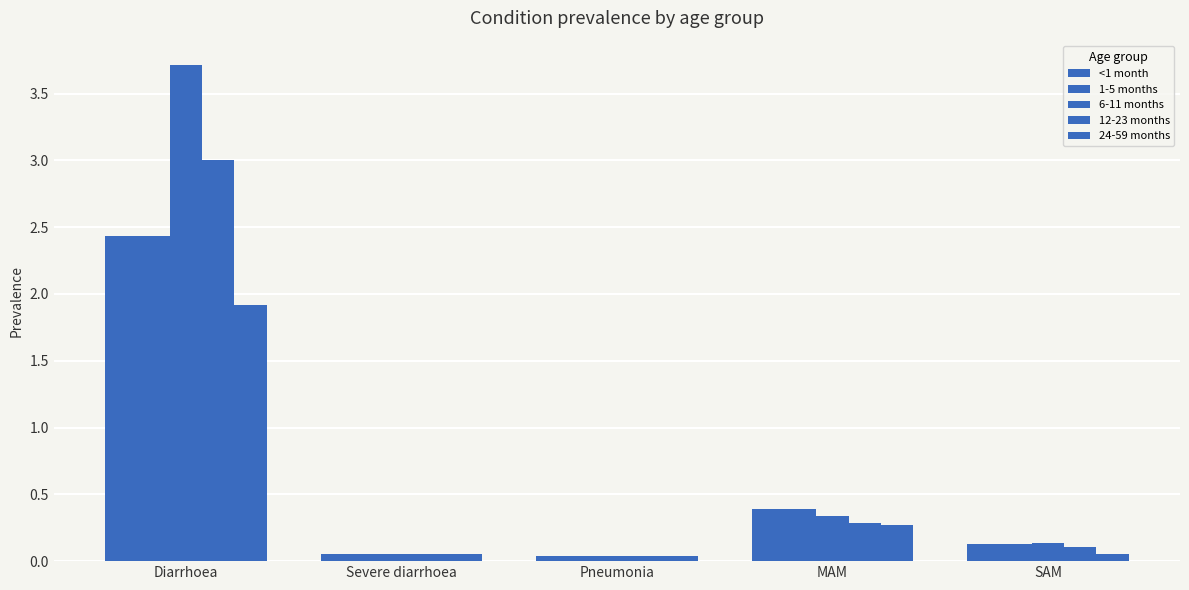

What is the value of the <1 month bar at the 4th from the left?

0.4